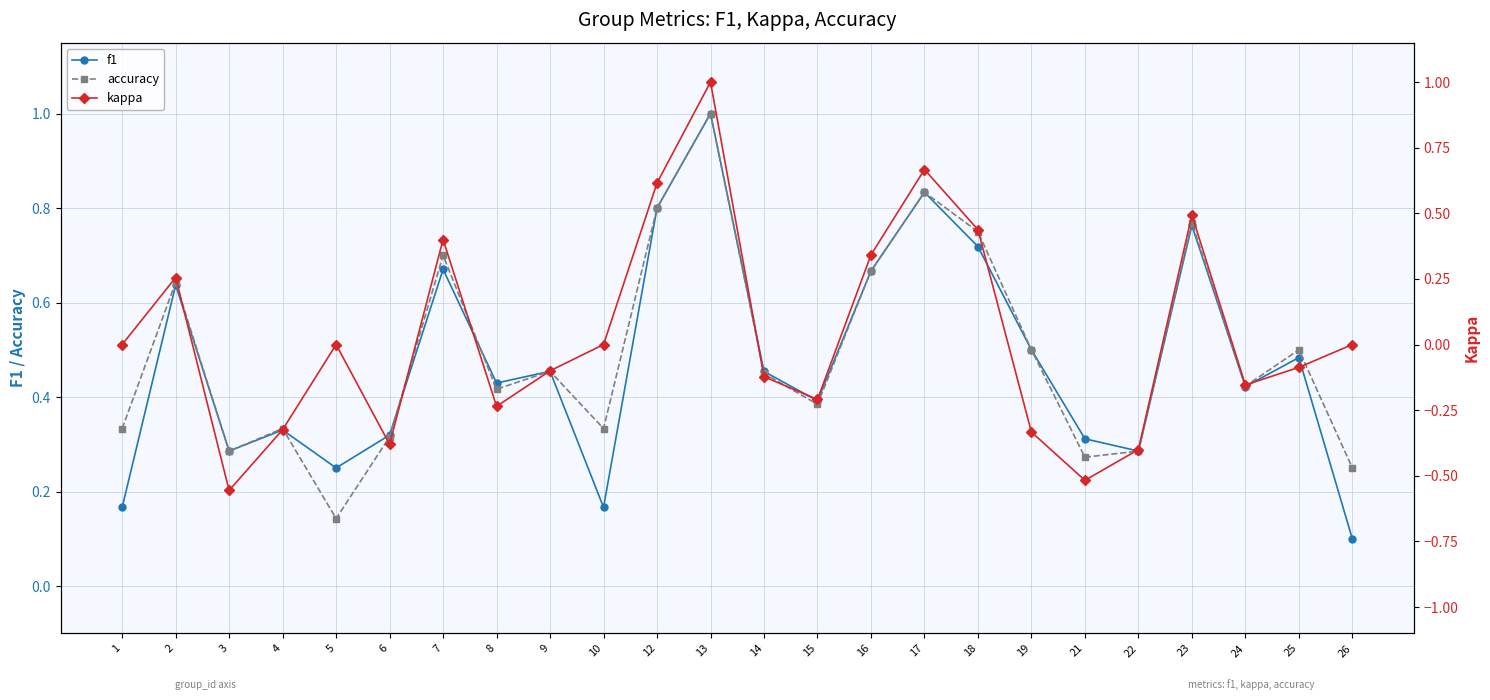

What is the lowest value of the accuracy series?

0.1